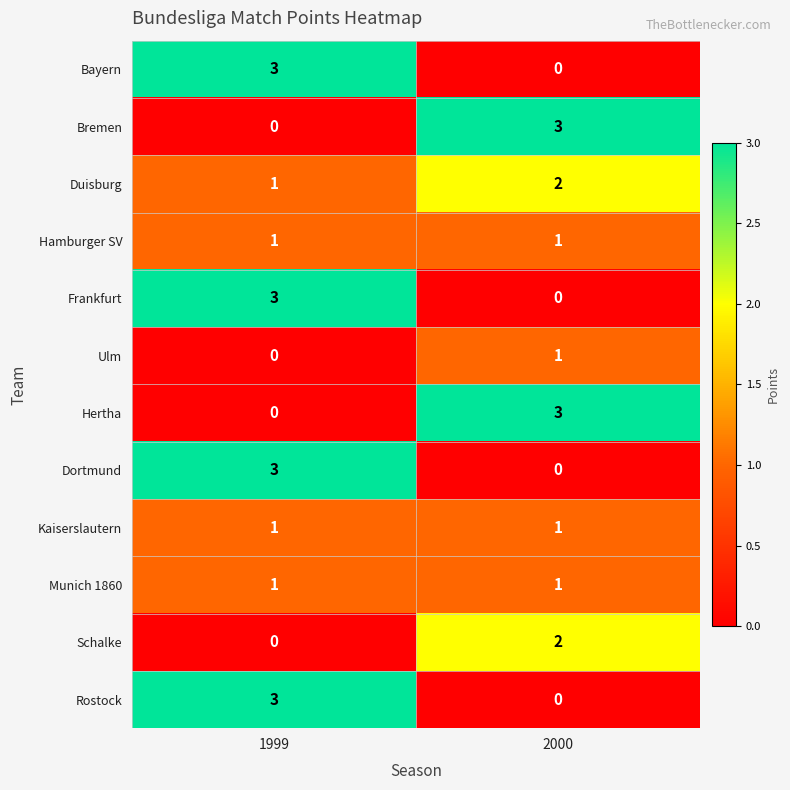

How many series are shown in this chart?

12